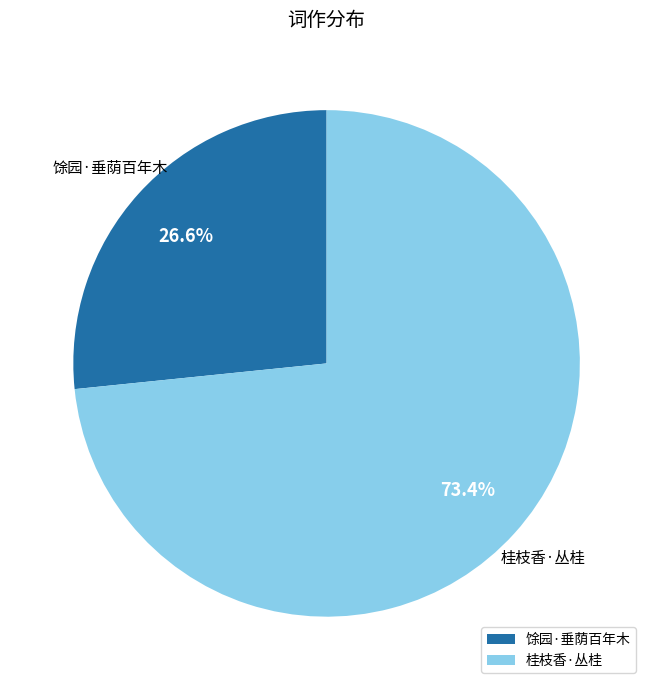

What is the largest slice in the pie chart?

桂枝香·丛桂